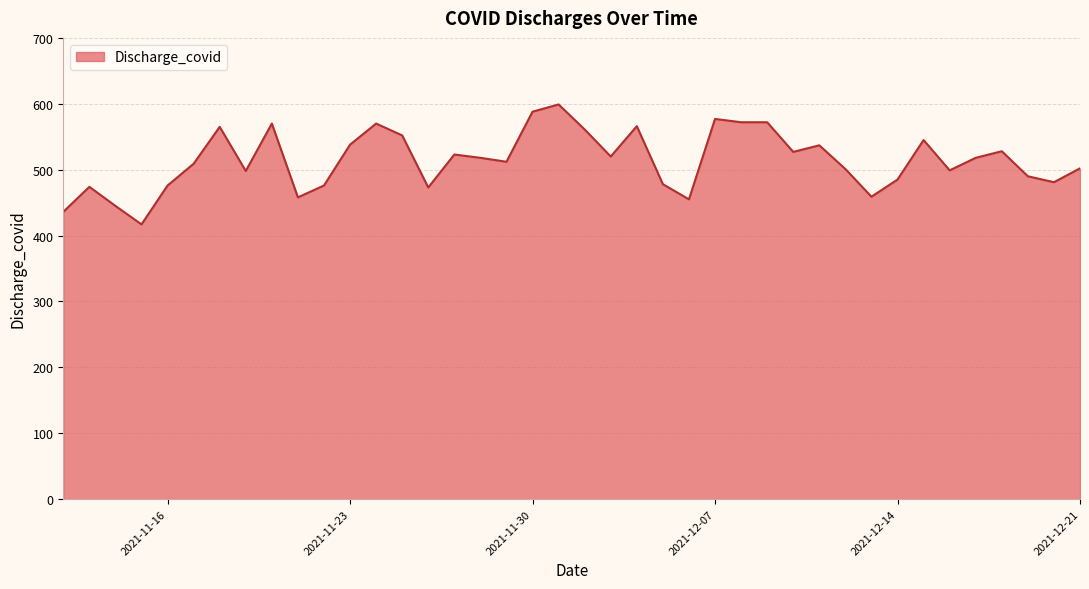

What is the greatest value displayed?

599